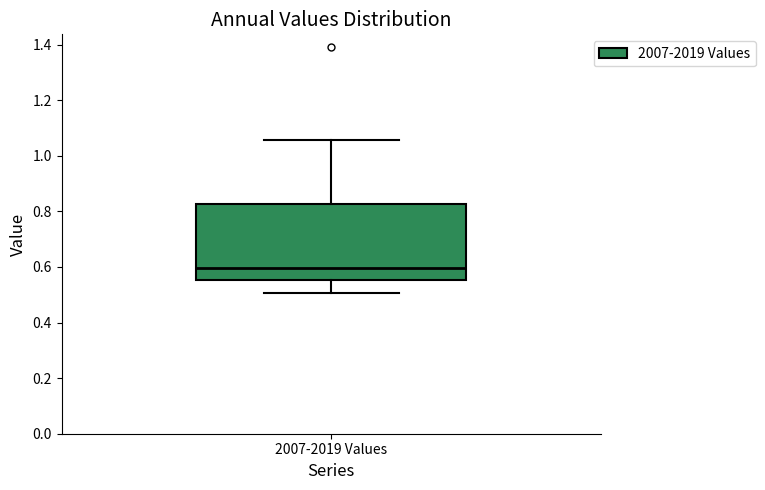

Read this box plot against the y-axis: the position of the median line, the range covered by the box, and the ends of both whiskers. The values are not printed on the chart, so give them approximately, as read against the axis.

median 0.60, box 0.56 to 0.82, whiskers 0.50 to 1.06